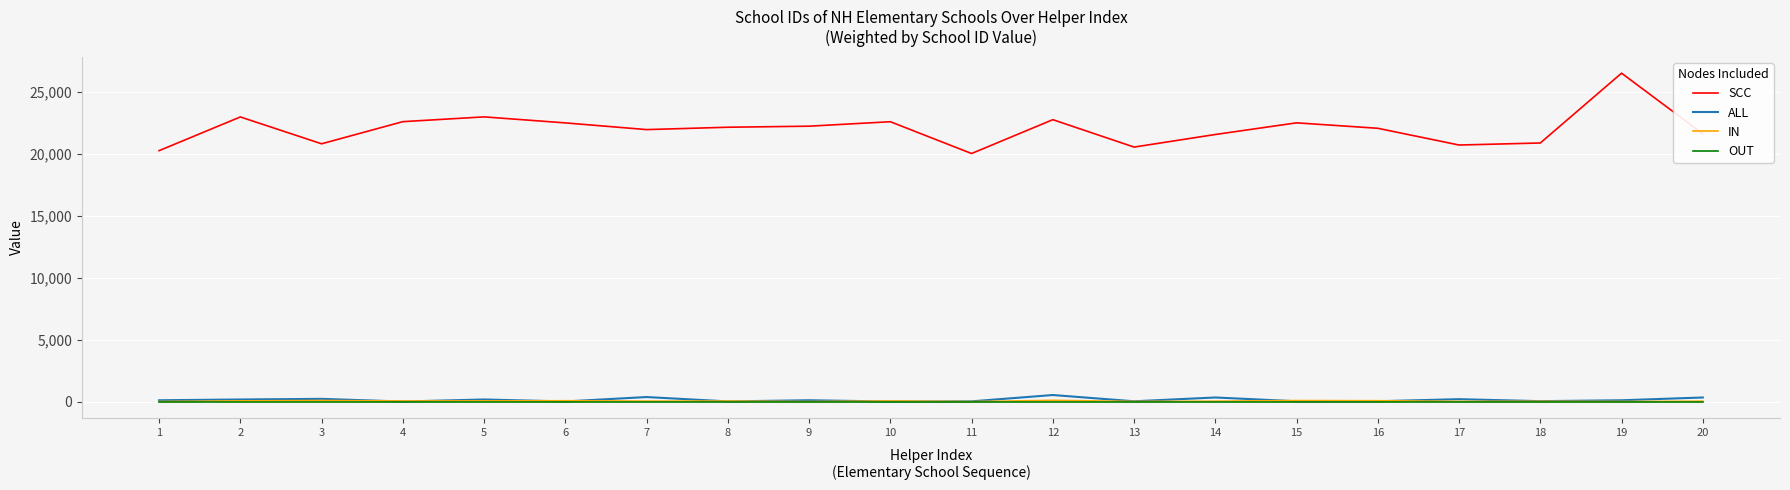

True or false: SCC and ALL intersect in this chart.

False